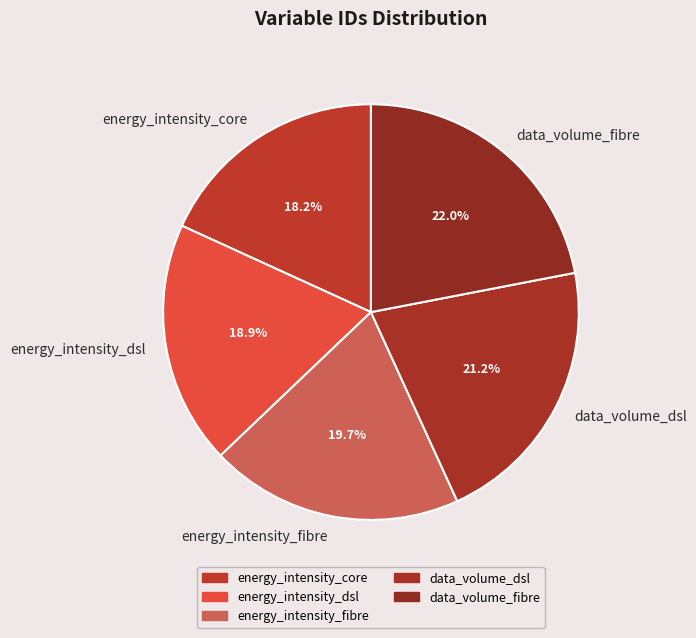

To the nearest percent, what is the difference between the largest and smallest slice percentages?

4%